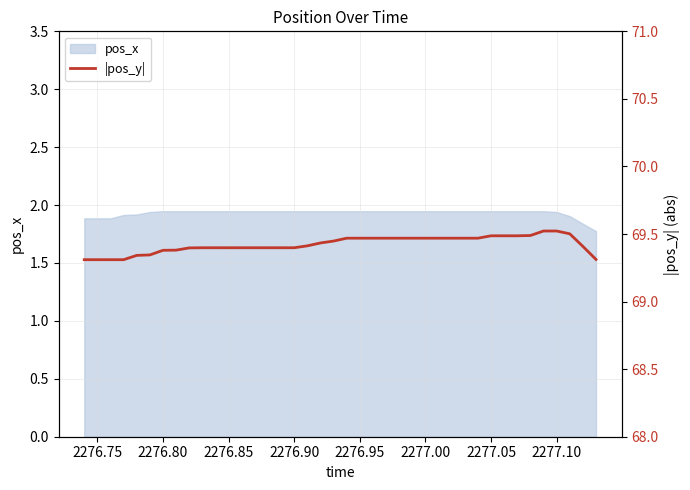

Reading right to left, list all the values displayed in this chart.

69.3	69.4	69.5	69.5	69.5	69.5	69.5	69.5	69.5	69.5	69.5	69.5	69.5	69.5	69.5	69.5	69.5	69.5	69.5	69.5	69.4	69.4	69.4	69.4	69.4	69.4	69.4	69.4	69.4	69.4	69.4	69.4	69.4	69.4	69.3	69.3	69.3	69.3	69.3	69.3